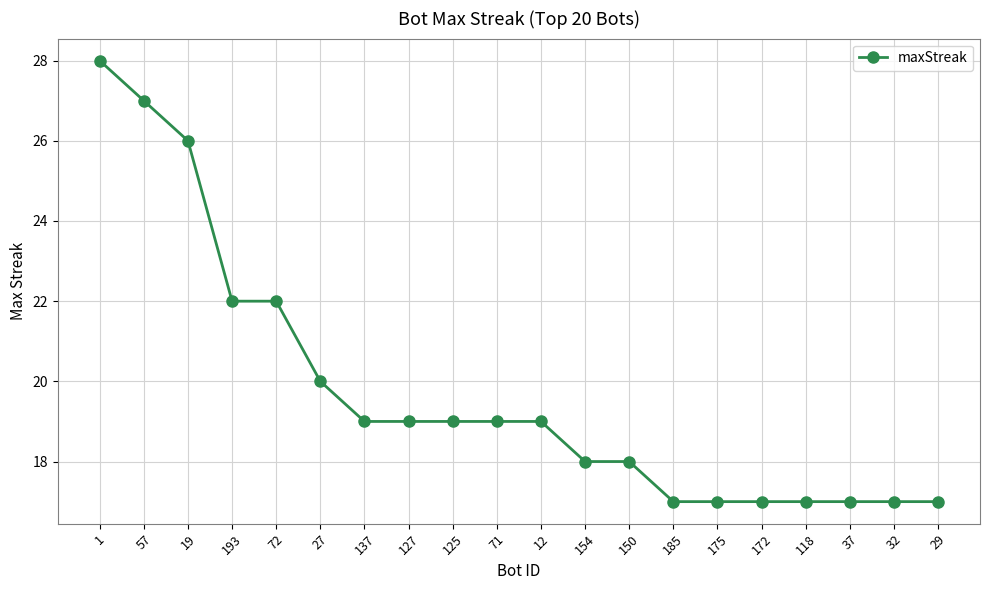

What is the sum of the values at 57 and 127?

46